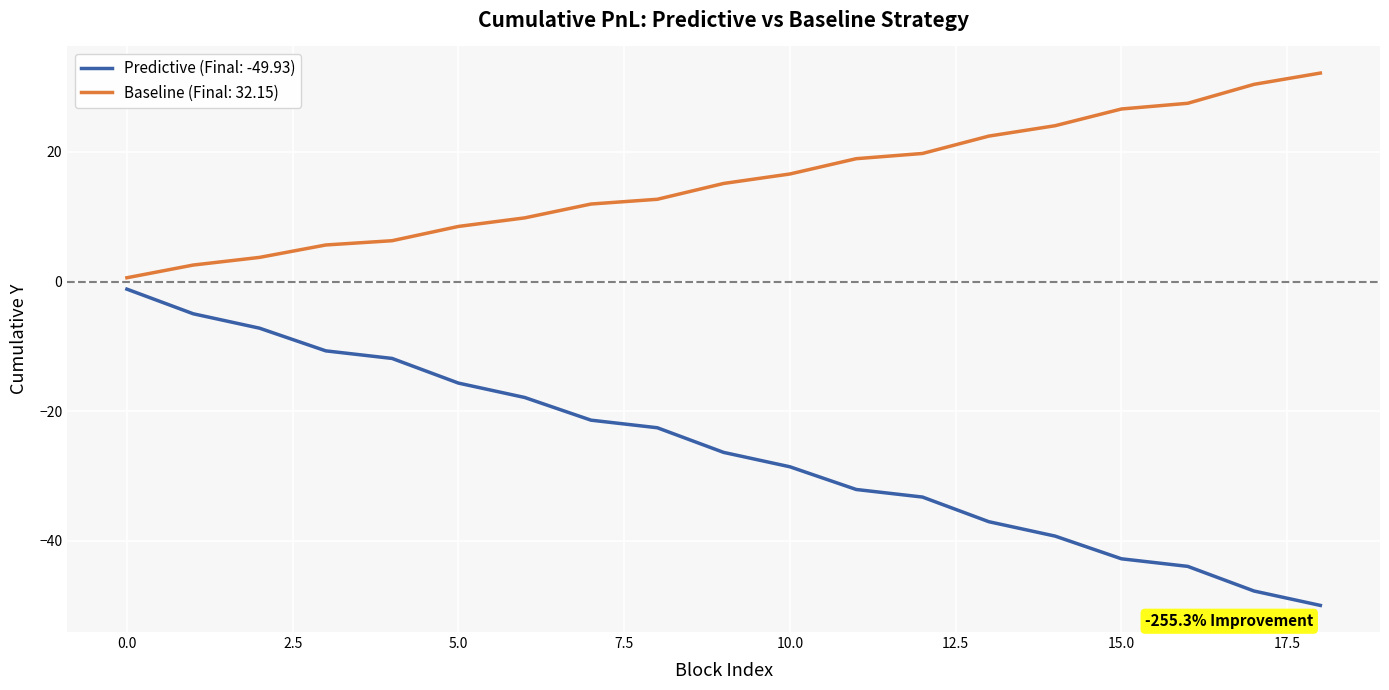

What is the lowest value of the Predictive (Final: -49.93) series?

-49.9